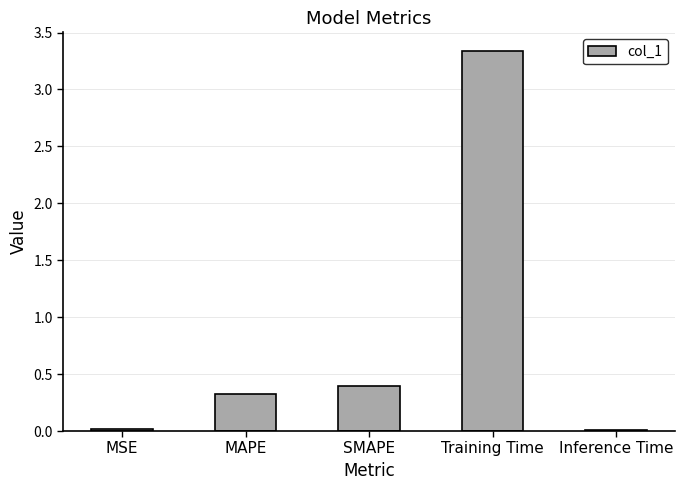

What is the value of the 3rd bar from the left?

0.4